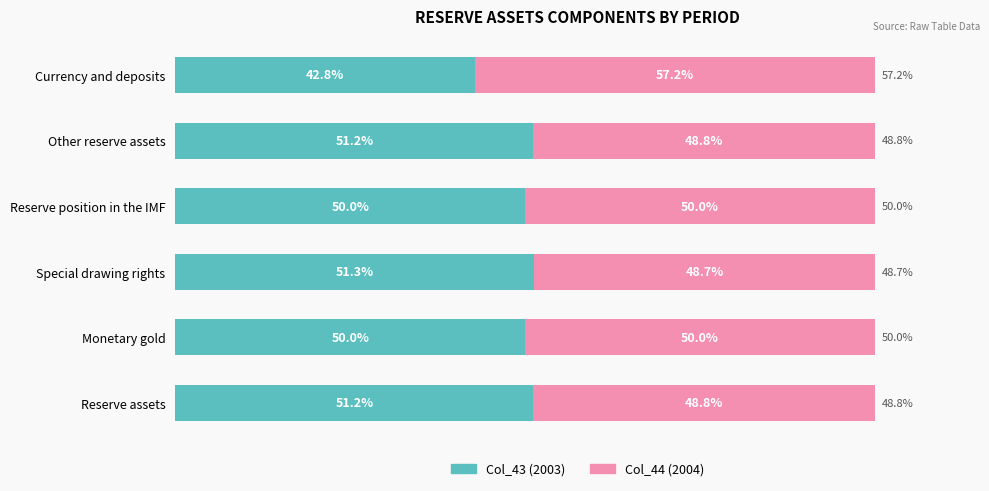

Which category has the lowest value in the Col_43 (2003) series?

Currency and deposits